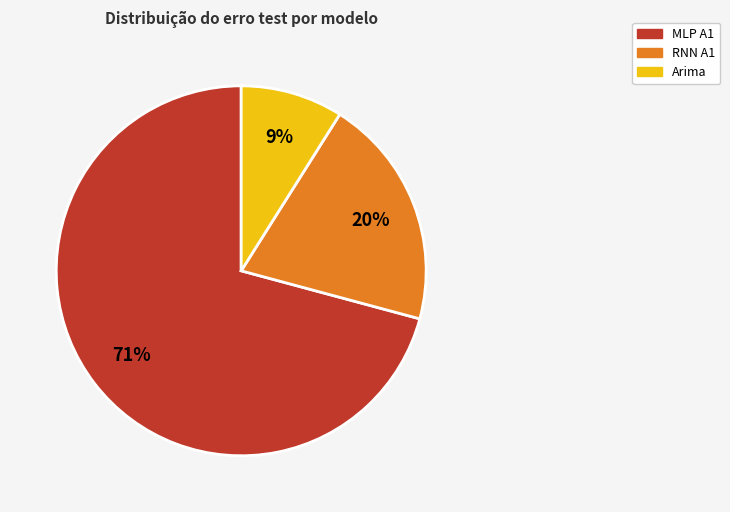

To the nearest percent, what is the average slice percentage?

33%